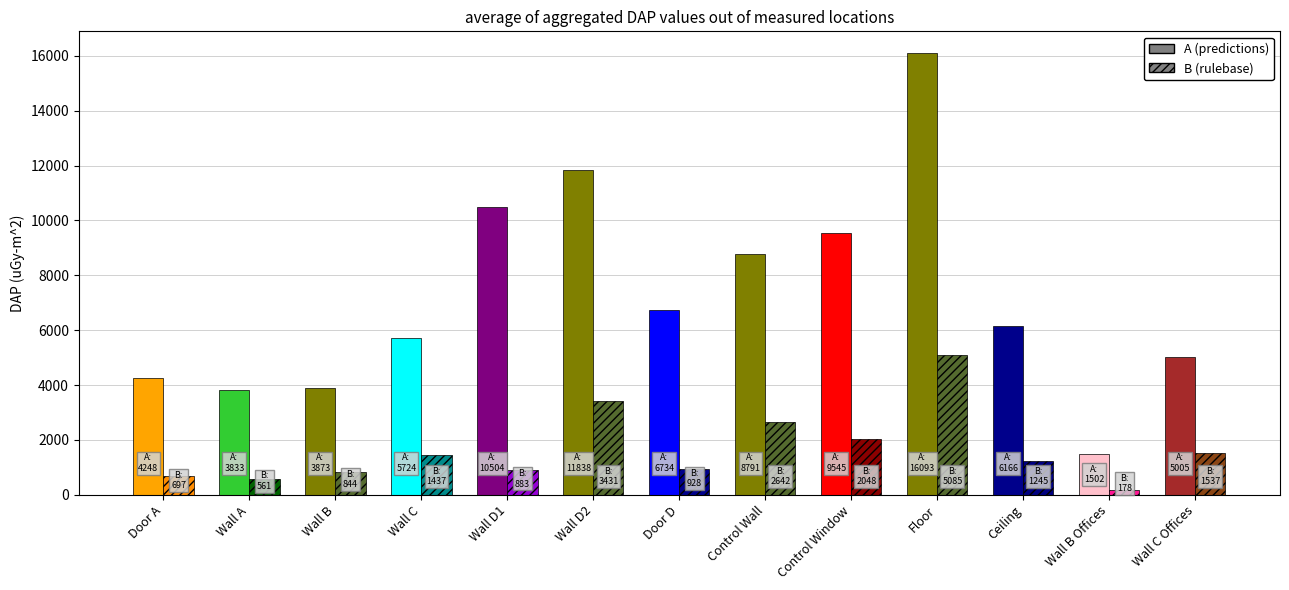

Is the value of A at Floor greater than the value of B at Wall C?

Yes